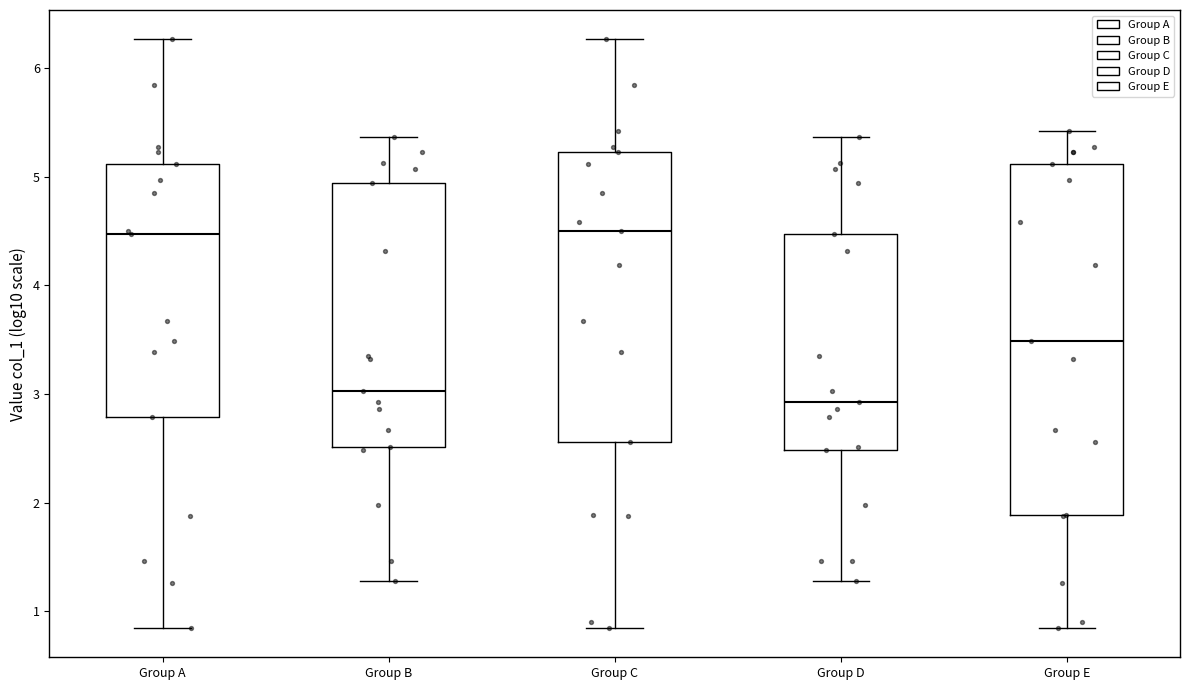

Where is the lower edge of the box for Group D on the y-axis? The values are not printed on the chart, so give them approximately, as read against the axis.

2.5